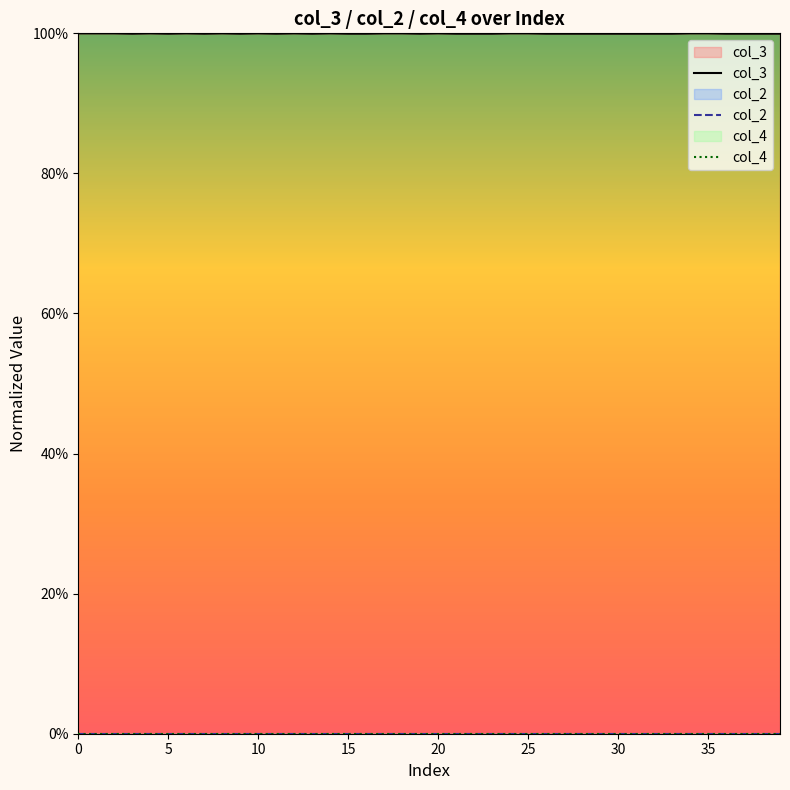

What is the sum of the col_3 values at 37 and 10?

2.0